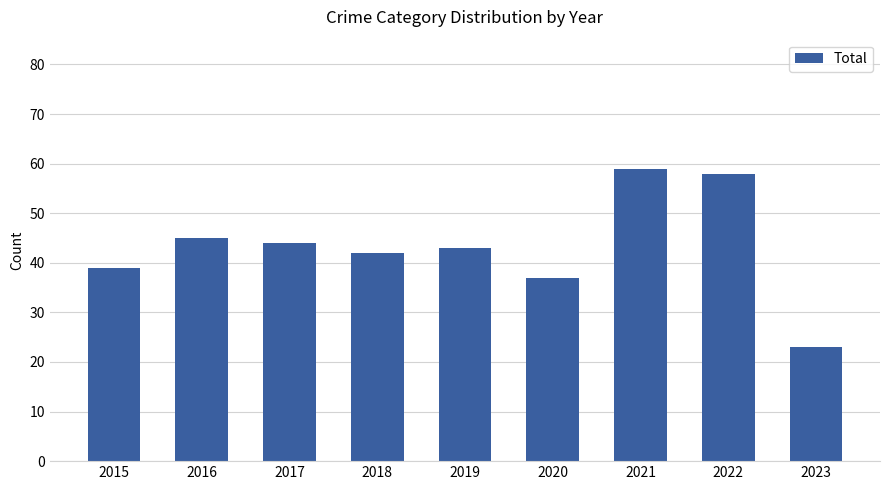

Rank the categories by value from lowest to highest.

2023, 2020, 2015, 2018, 2019, 2017, 2016, 2022, 2021